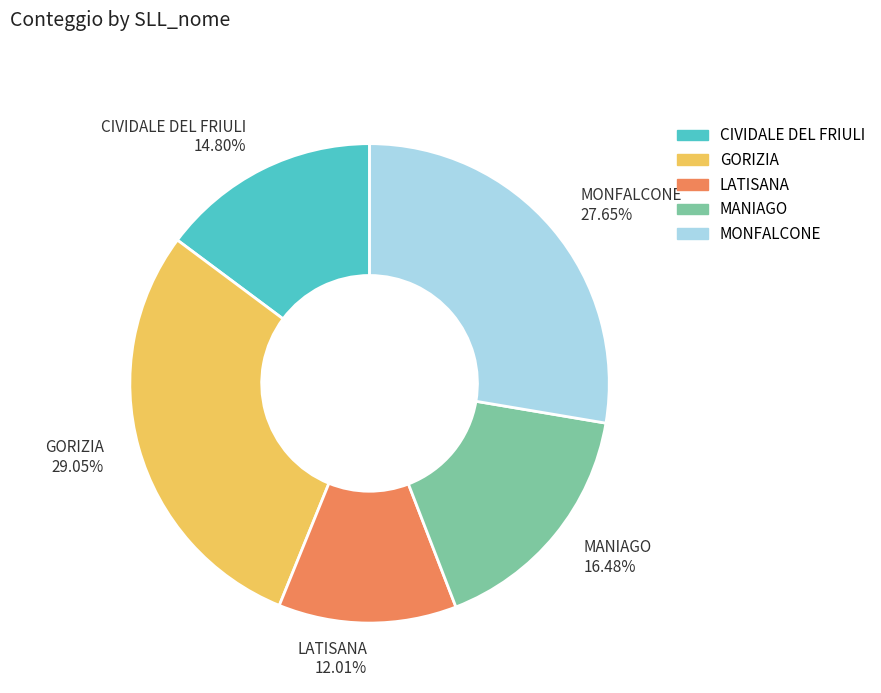

Count the number of slices in the pie.

5